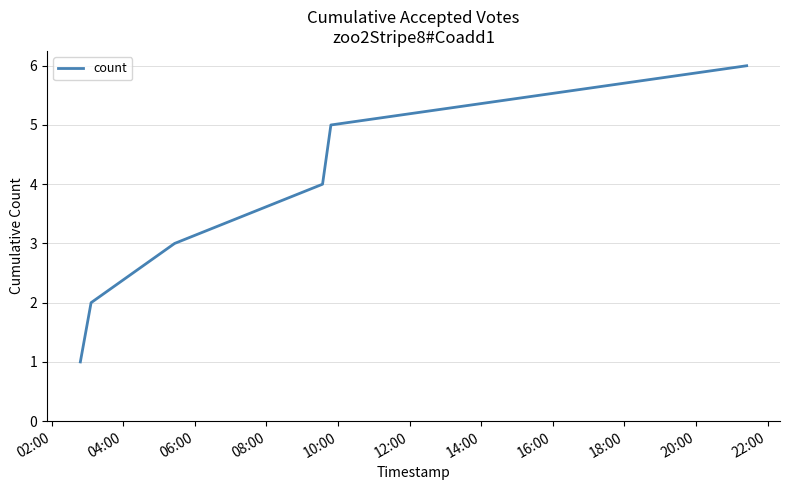

Is this an area chart (filled region under the line)?

No